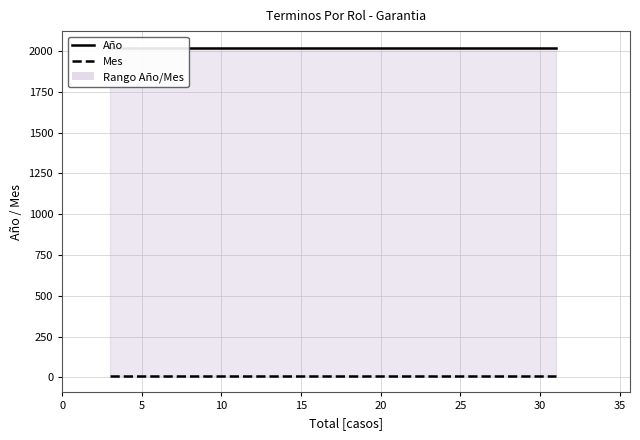

Does the chart have visible grid lines?

Yes